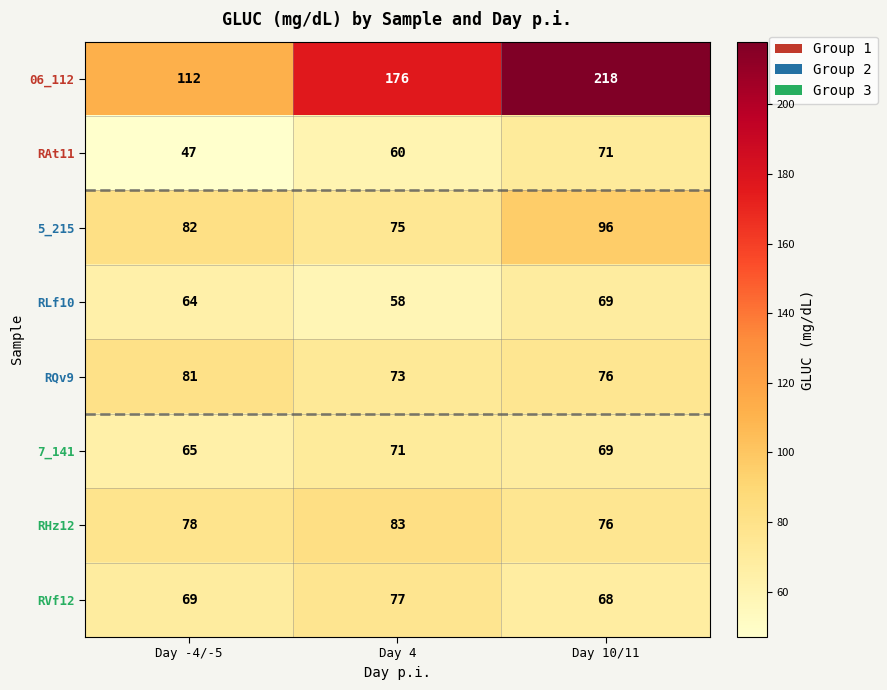

What is the difference between the maximum and minimum values in the RAt11 series?

24